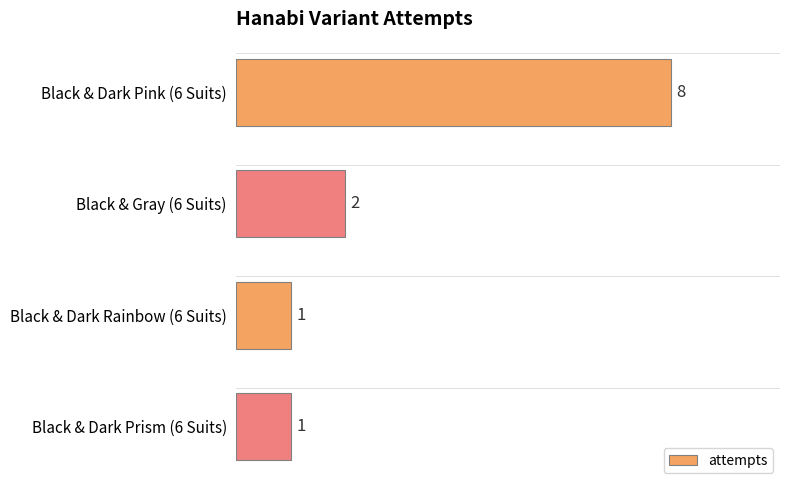

Is it true that the value at Black & Dark Pink (6 Suits) is 14?

False